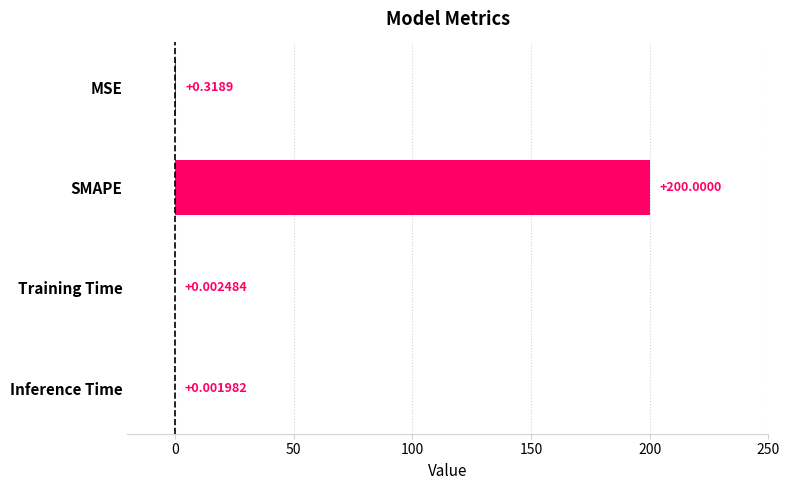

At which label is the value closest to 100?

MSE